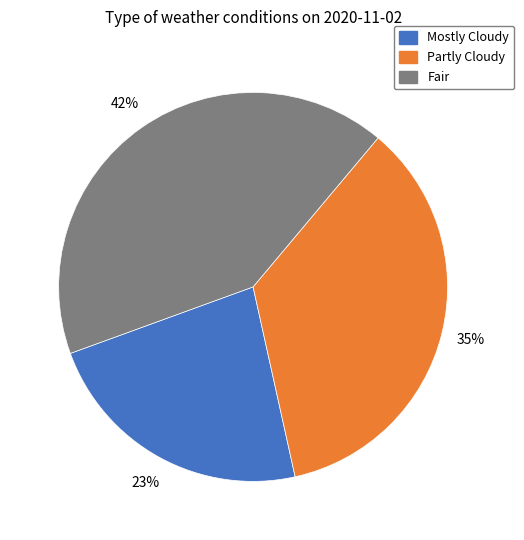

Is it true that Fair is 19% of the pie?

False